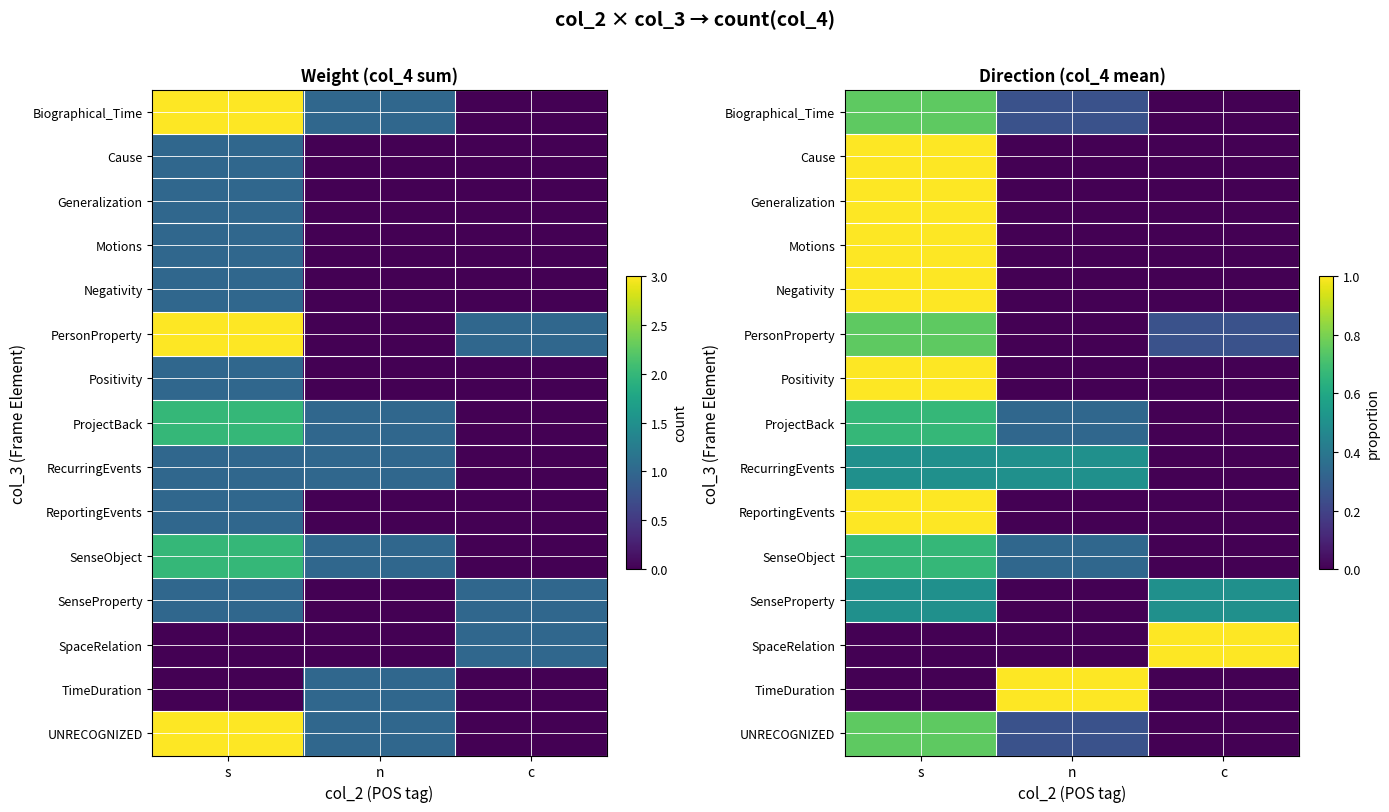

At which category does the chart reach its peak across all series?

s